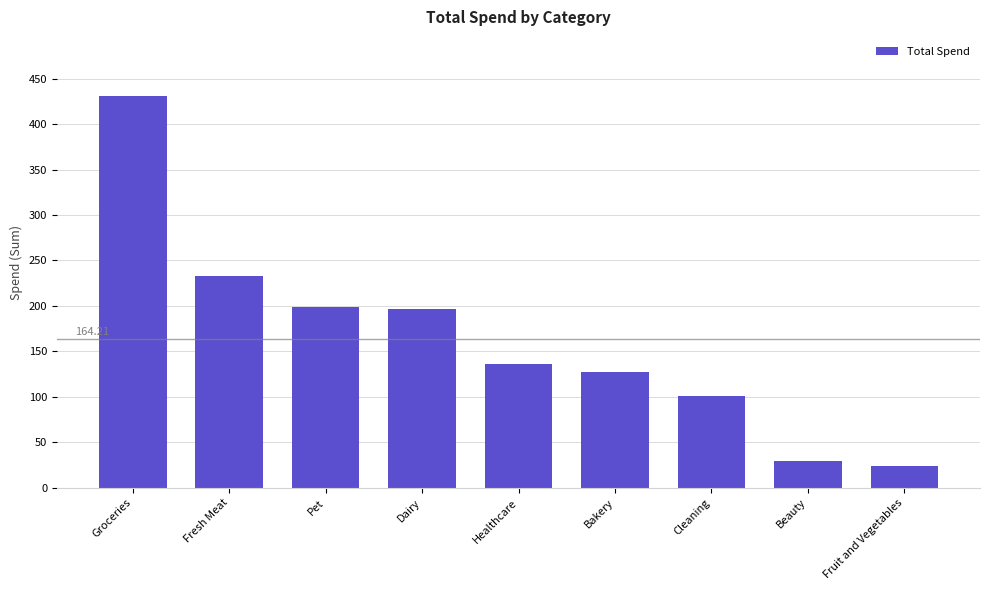

Approximately how many times larger is the value at Dairy compared to Fruit and Vegetables?

8.3